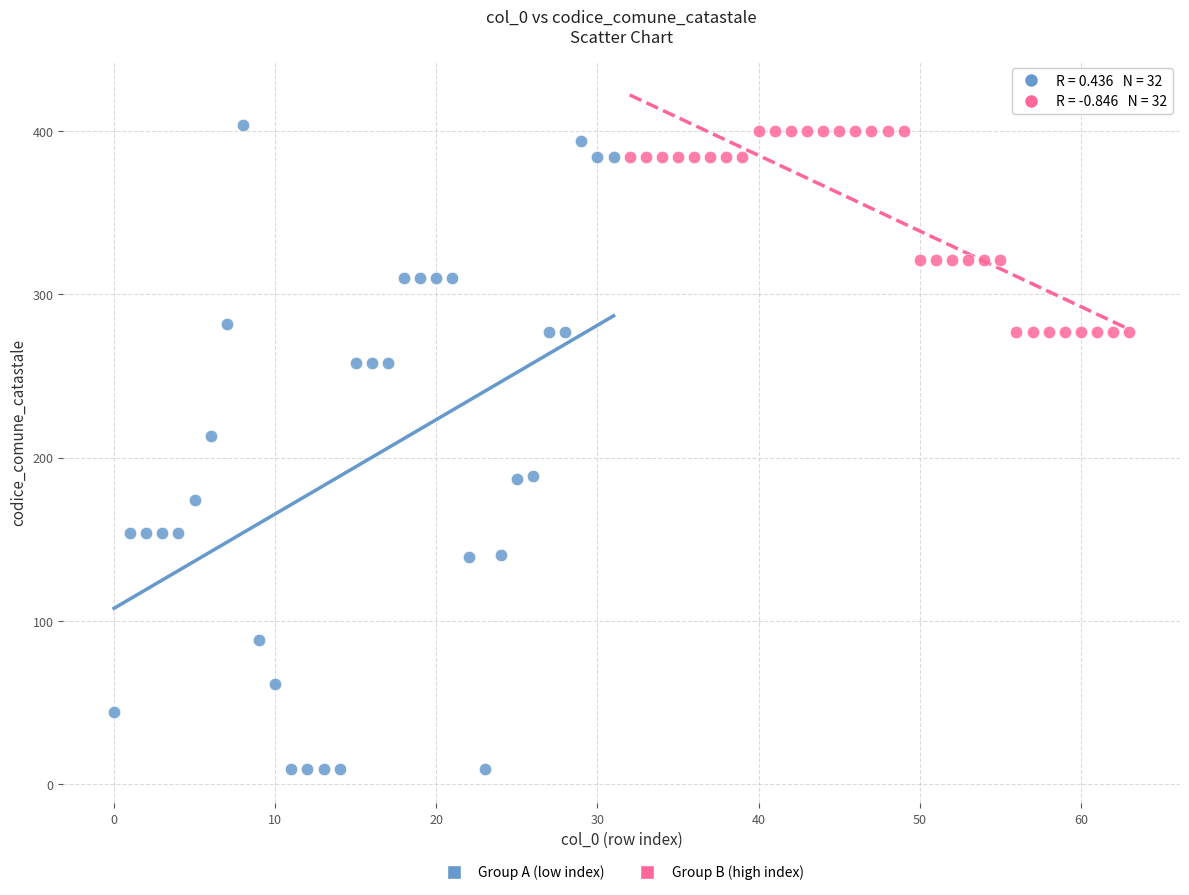

Which series reaches the minimum Y coordinate?

Group A (low index)